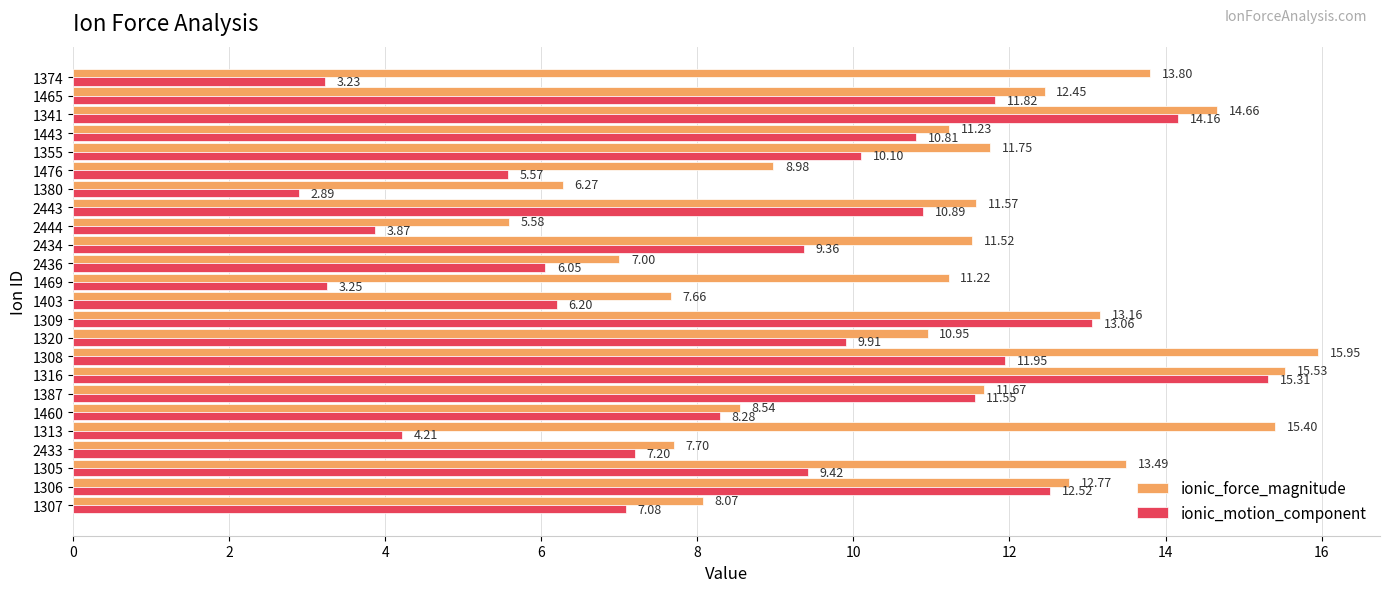

What is the sum of all ionic_force_magnitude values?

267.0